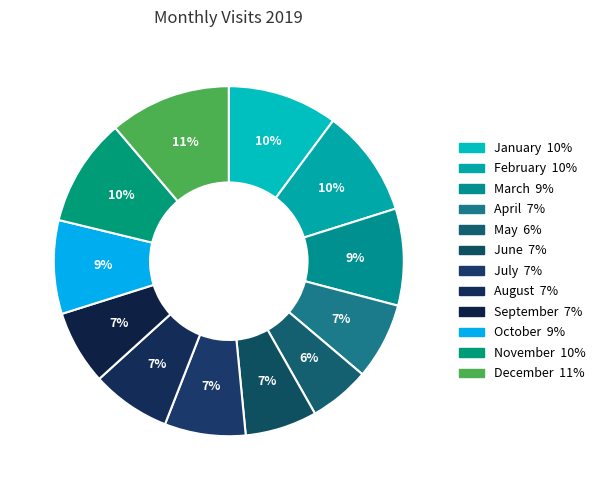

What is the total percentage of January and November?

20.2%